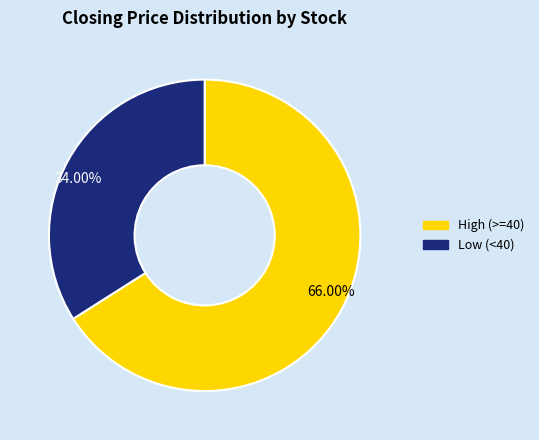

How many segments does this pie chart have?

2